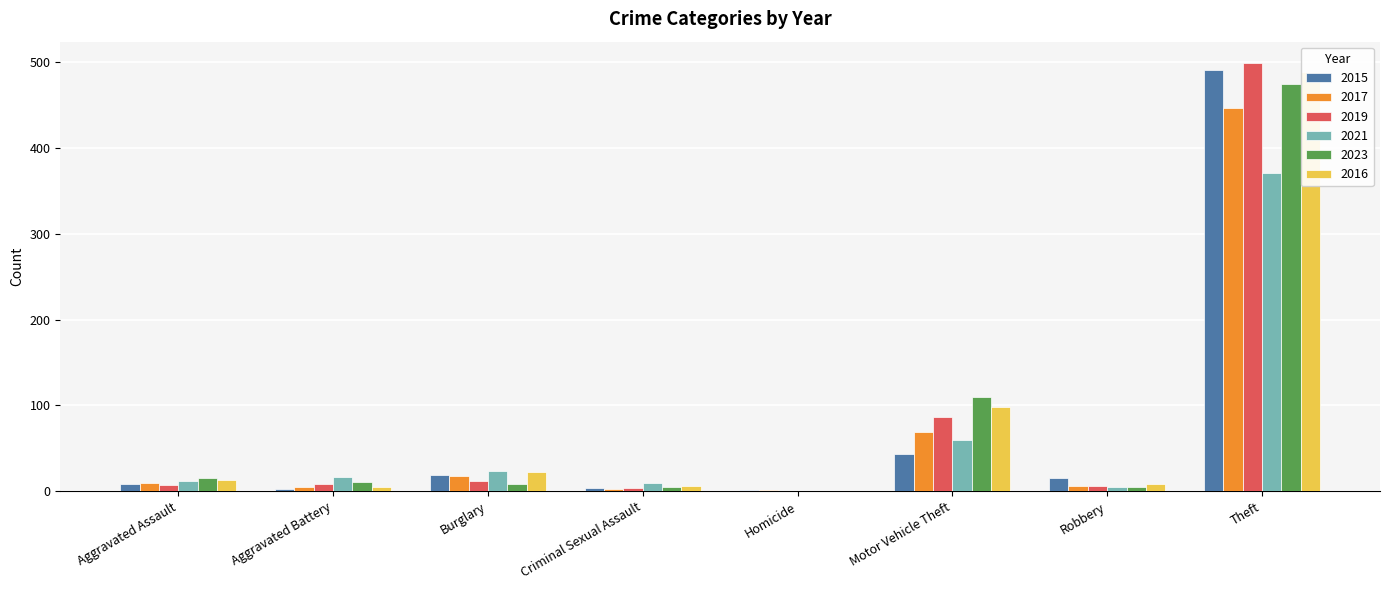

Is it true that 2023 equals 7 at Aggravated Battery?

False